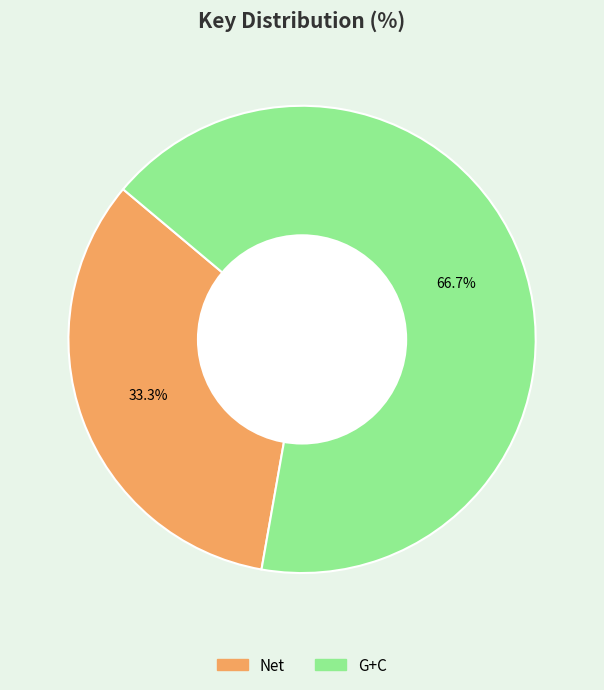

Combined, do G+C and Net account for over 50%?

Yes